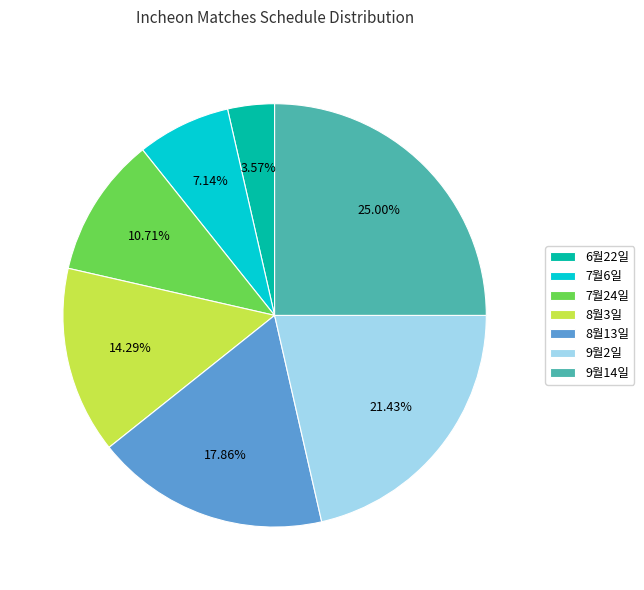

How many segments does this pie chart have?

7